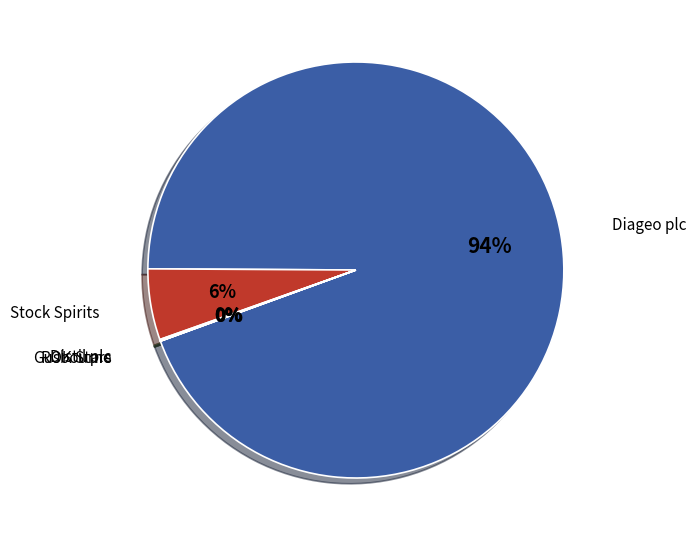

To the nearest percent, what is the average slice percentage?

17%